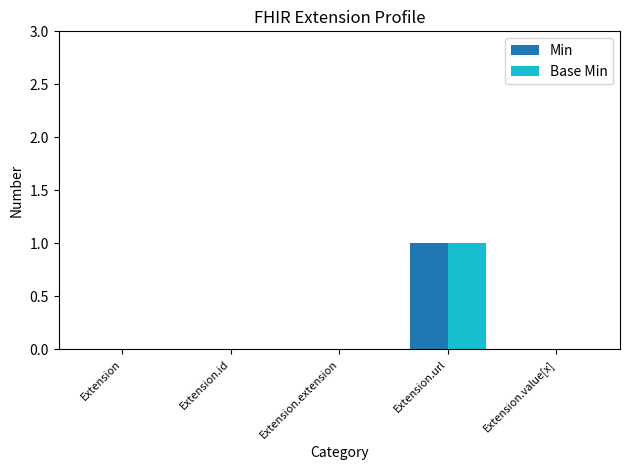

Is it true that Min equals 0 at Extension.extension?

True